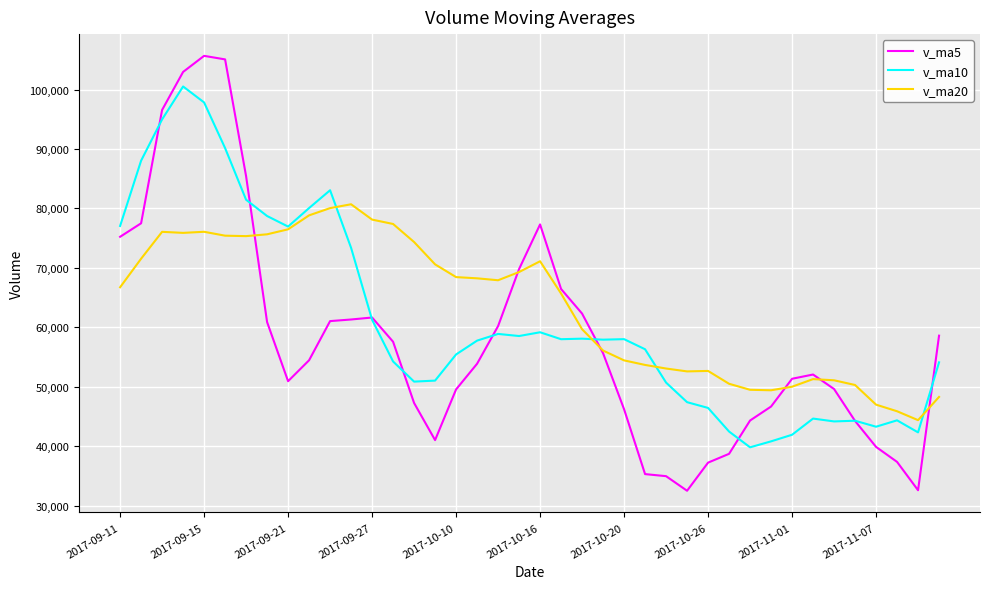

Which series has the largest total across all categories?

v_ma20